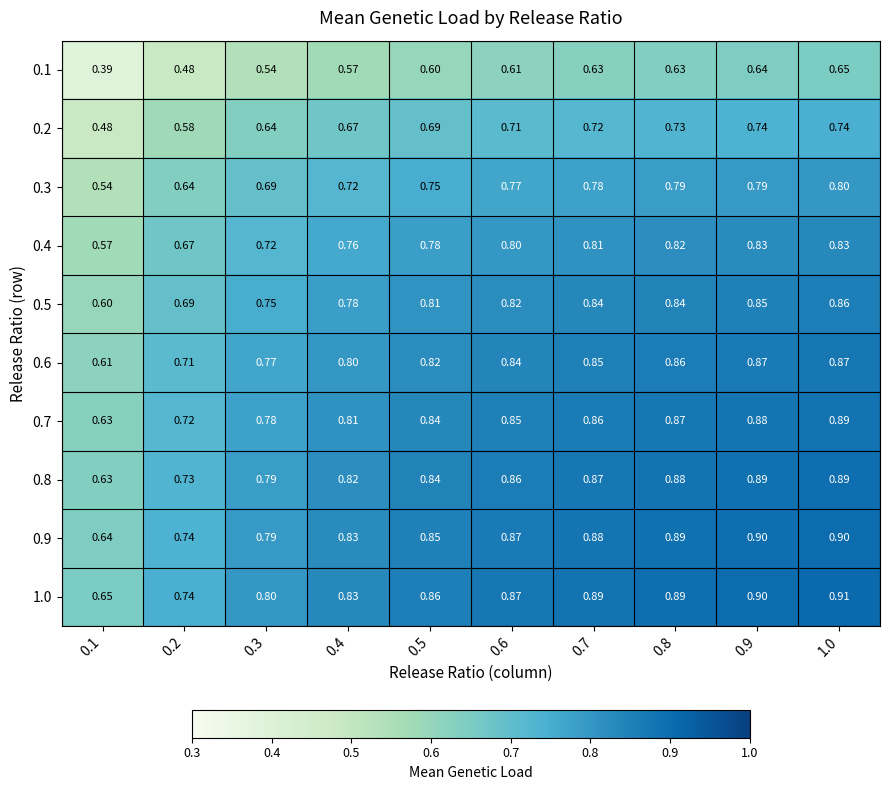

Is the value of 0.8 at 0.3 greater than the value of 0.6 at 0.3?

Yes